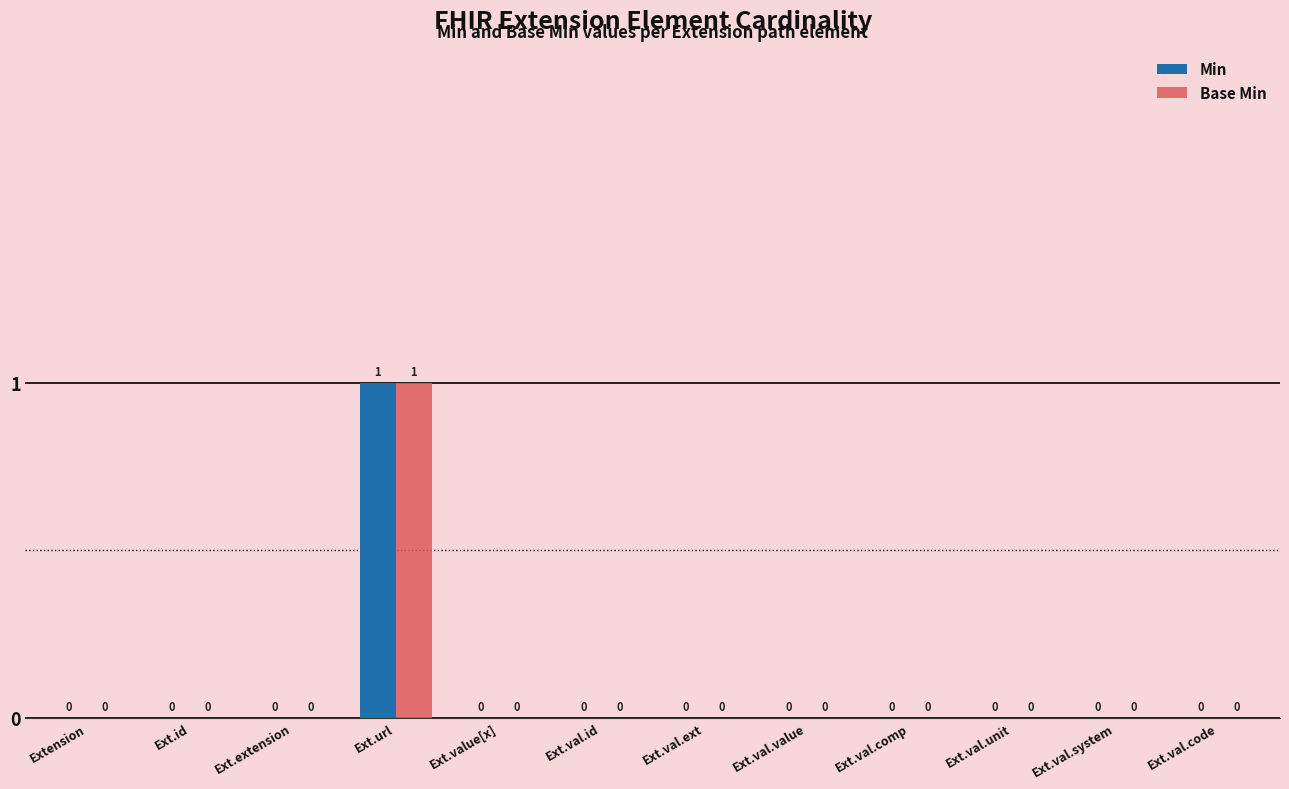

Count the Min values in the range 0 to 1.

12